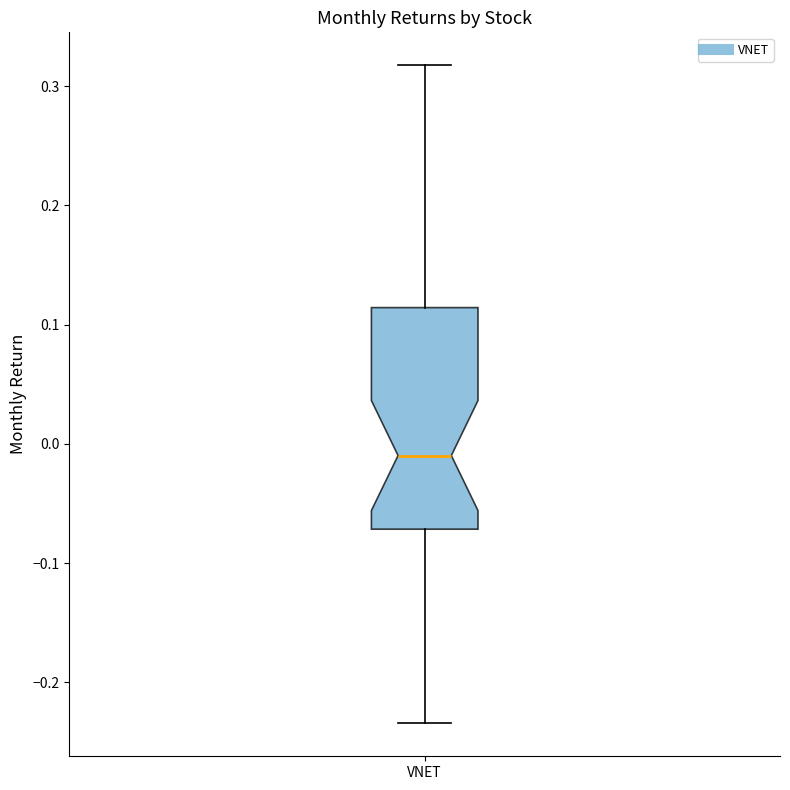

Where is the upper edge of the box for VNET on the y-axis? The values are not printed on the chart, so give them approximately, as read against the axis.

0.11